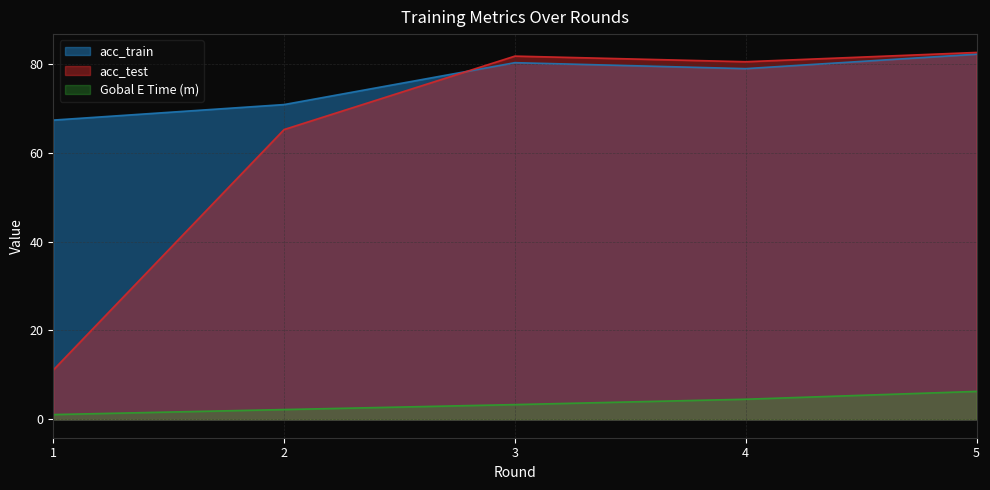

The value of acc_train at 5 is 82.2. True or false?

True